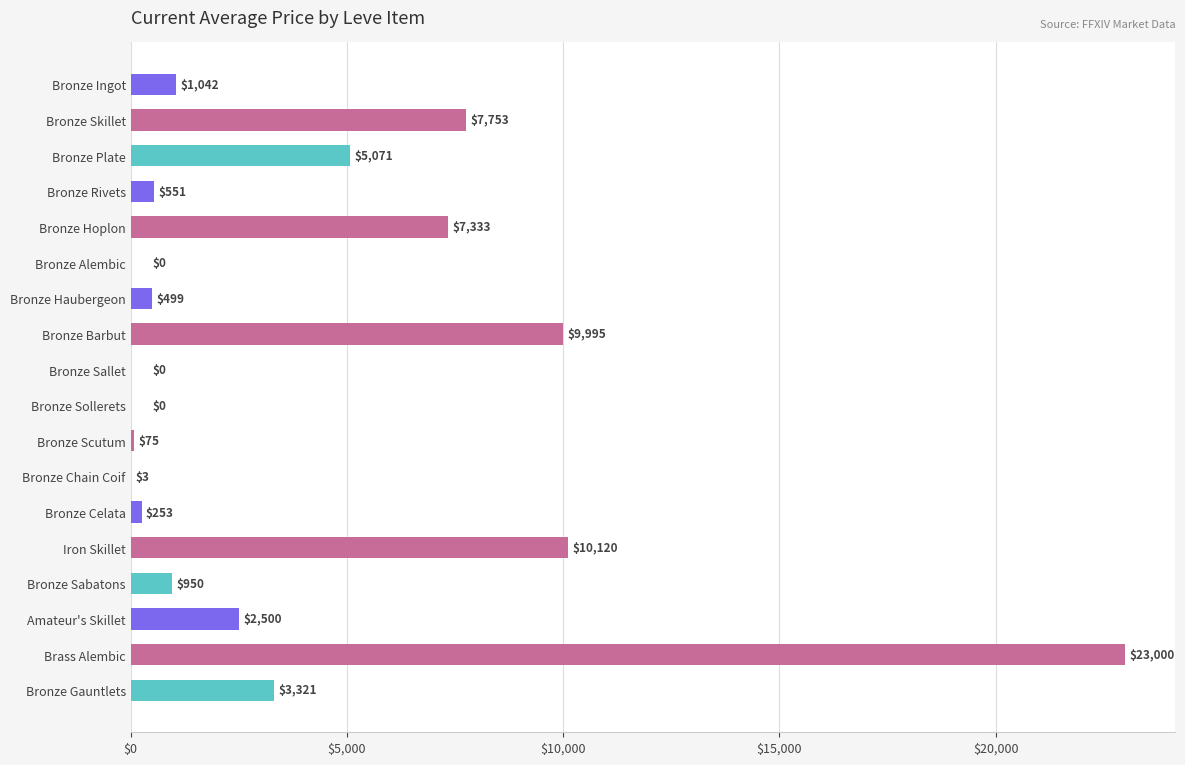

What is the maximum value shown in the chart?

23000.0